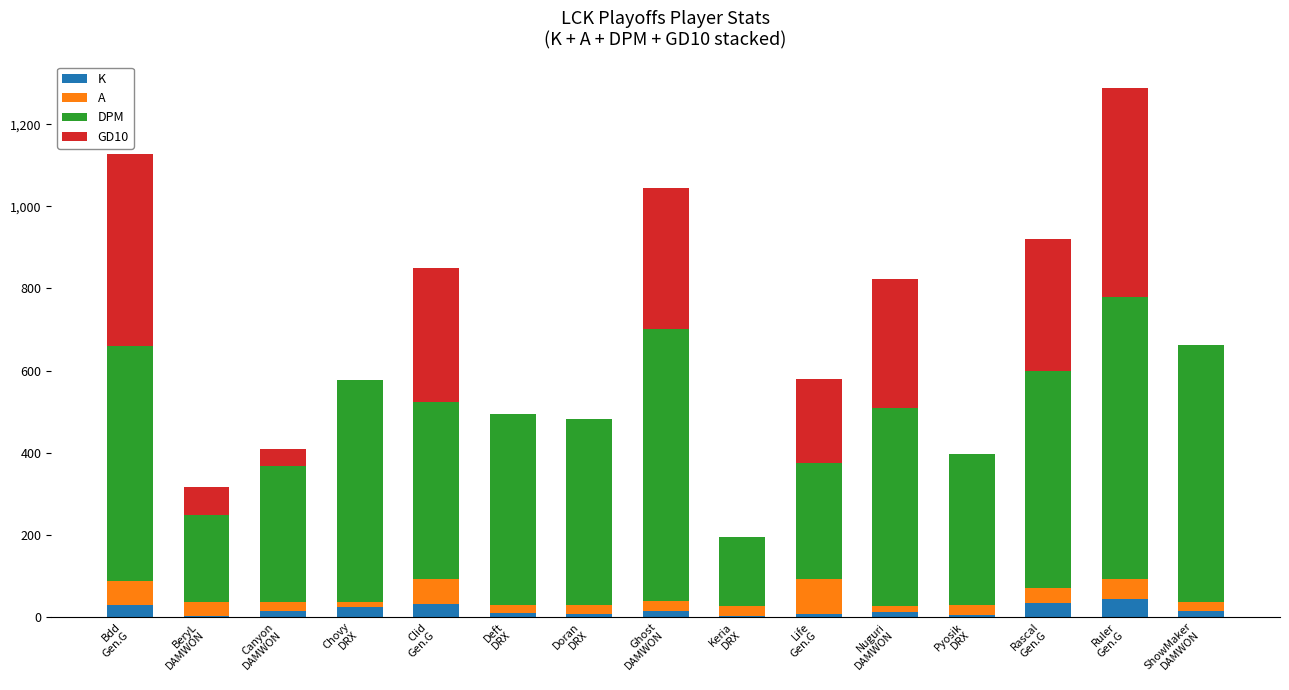

How many distinct data groups are displayed?

4